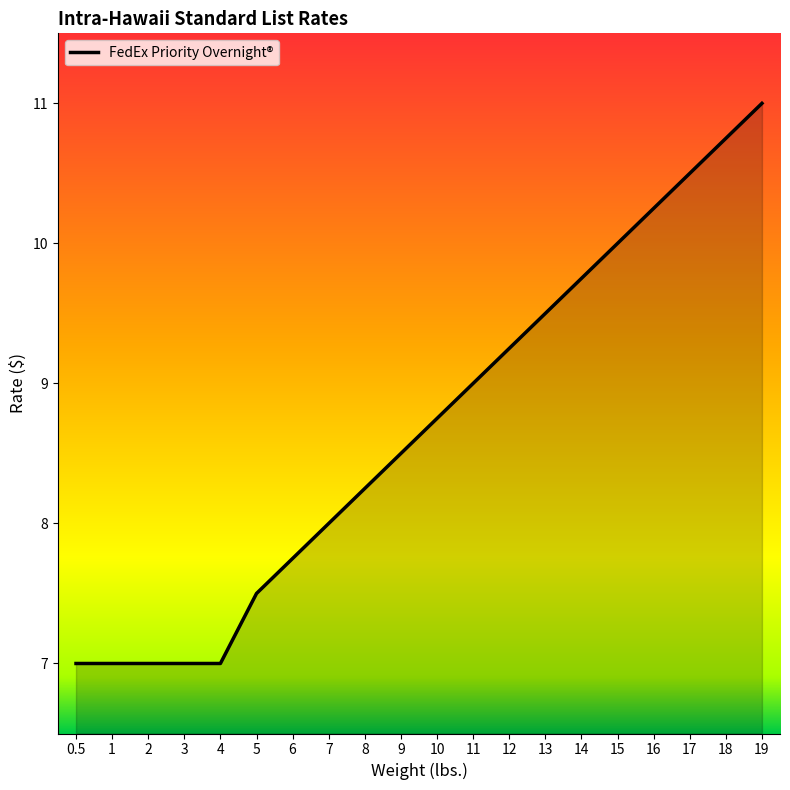

Between 19 and 2, which is larger?

19